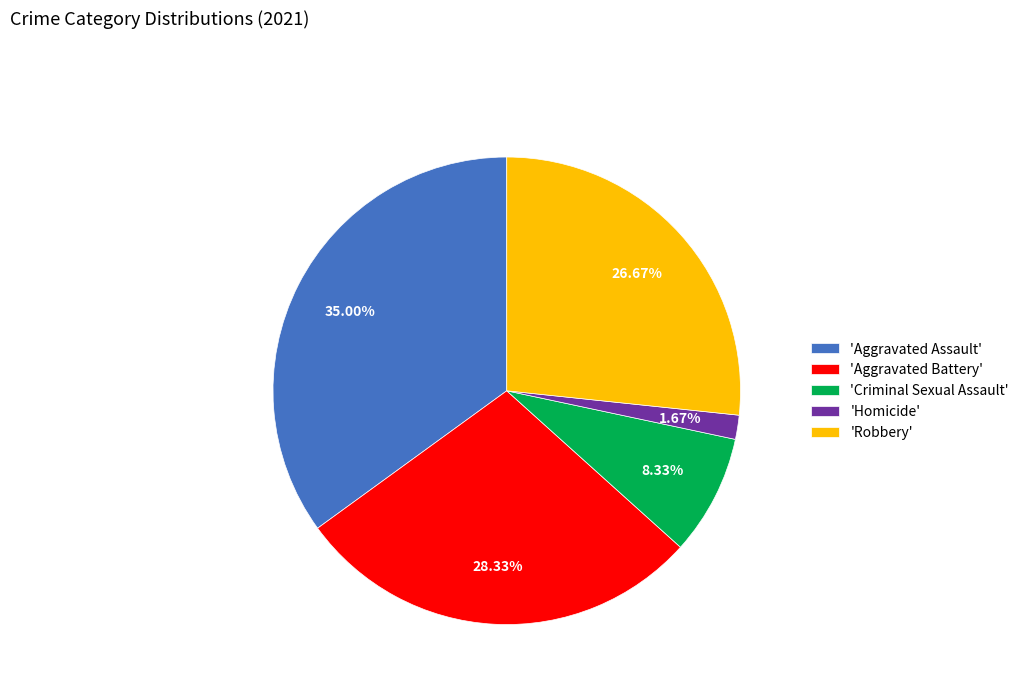

Rank the categories by value from highest to lowest.

'Aggravated Assault', 'Aggravated Battery', 'Robbery', 'Criminal Sexual Assault', 'Homicide'